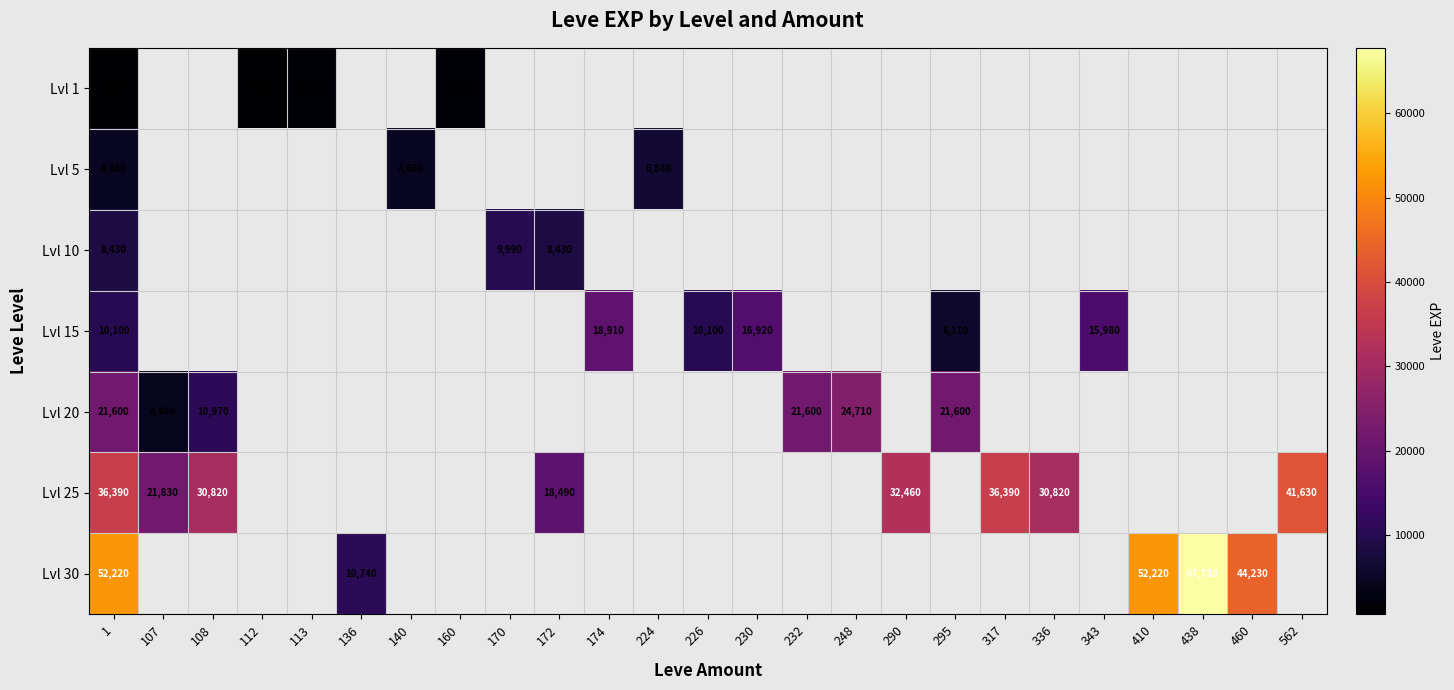

Is it true that Lvl 25 equals 32460 at 290?

True